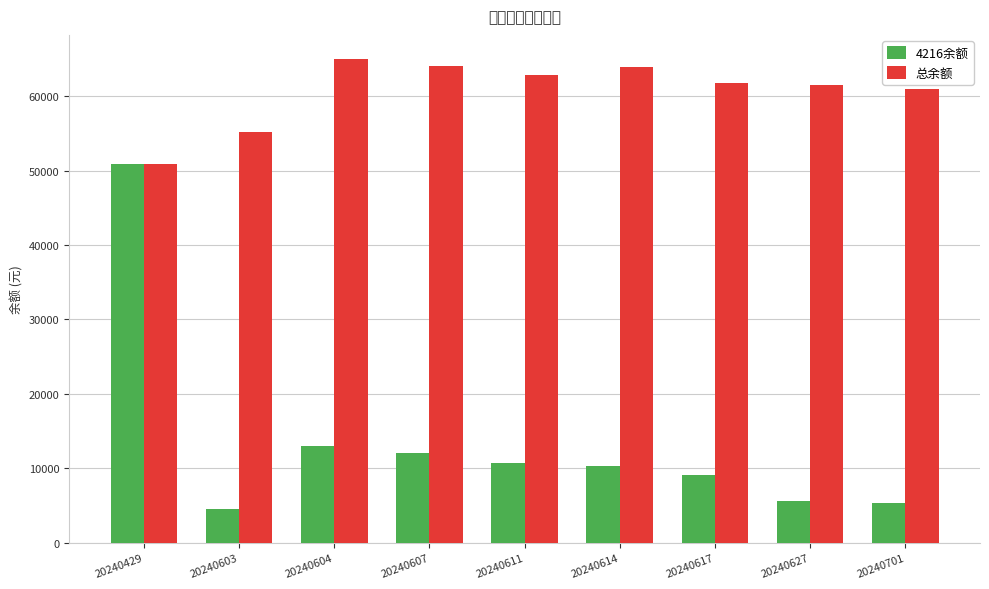

What is the minimum value for 4216余额?

4559.6